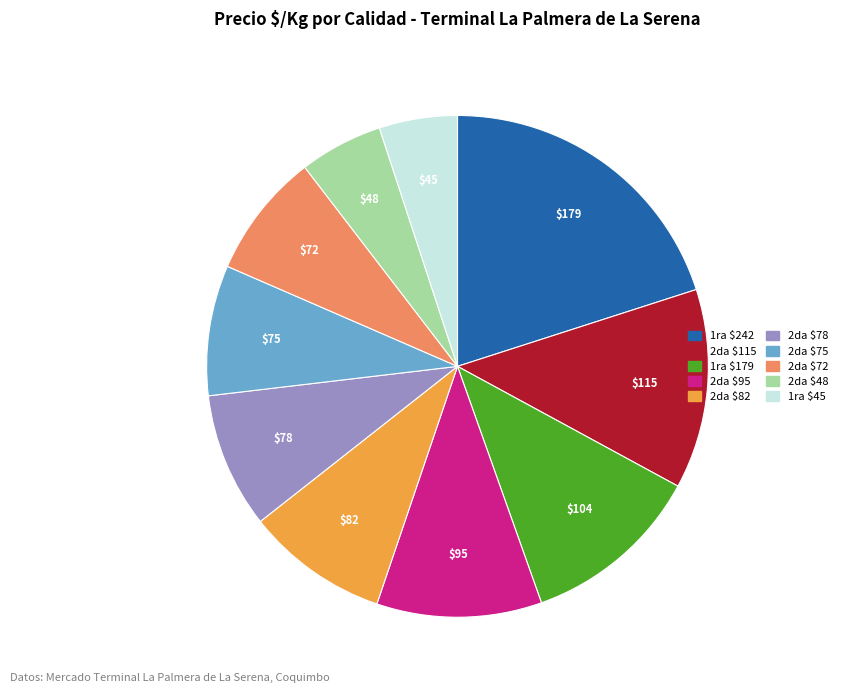

What is the largest slice in the pie chart?

1ra $242